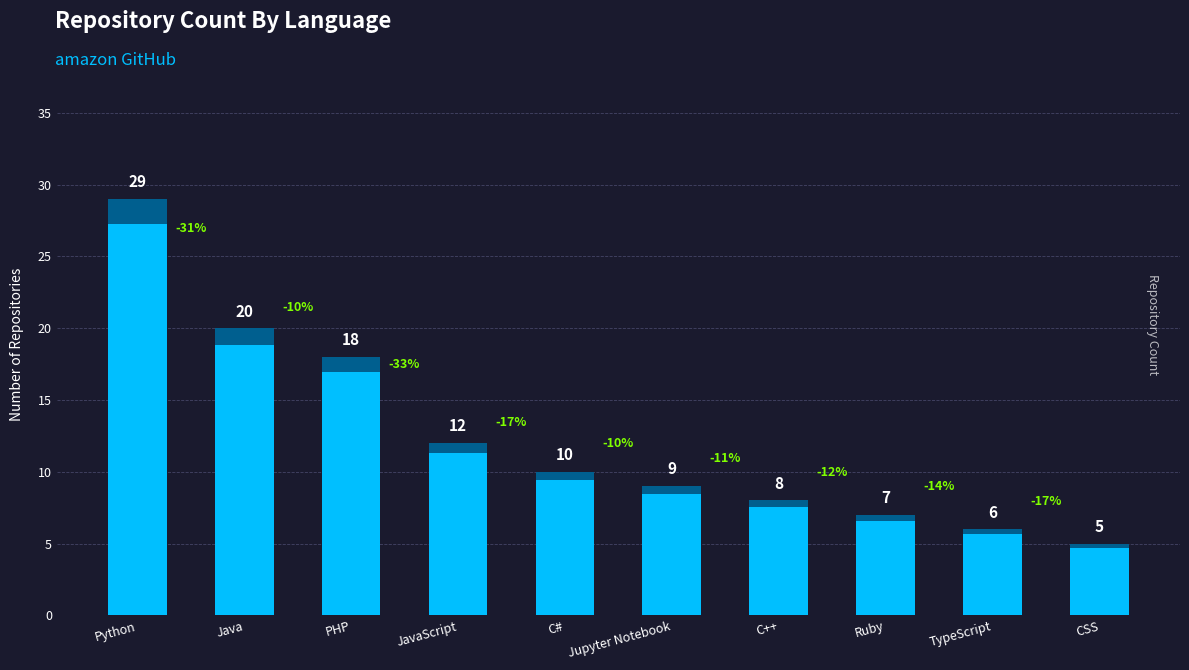

Reading left to right, what are all the values shown in this chart?

Python=29	Java=20	PHP=18	JavaScript=12	C#=10	Jupyter Notebook=9	C++=8	Ruby=7	TypeScript=6	CSS=5